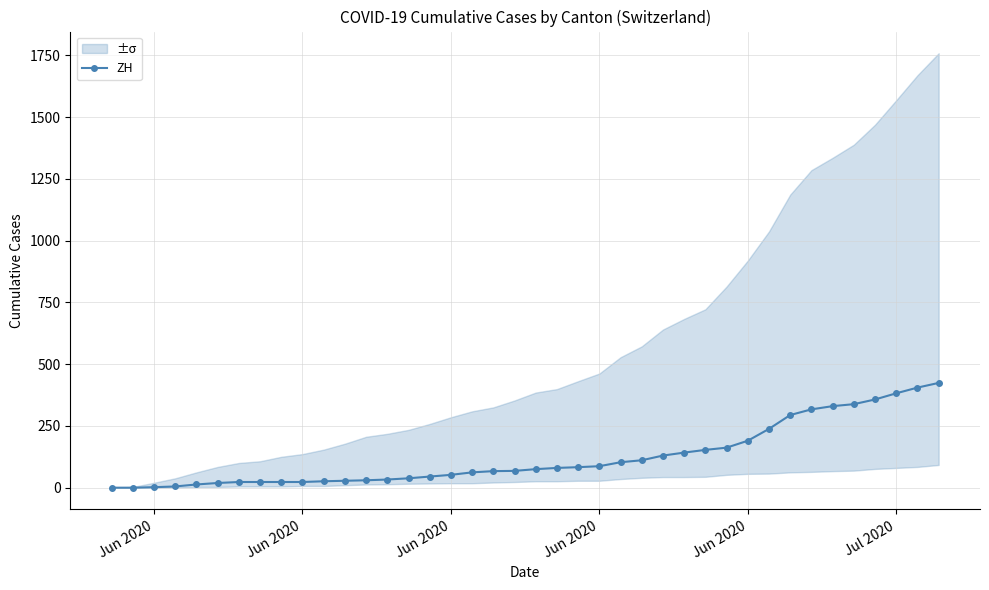

How many lines are shown in the chart?

1